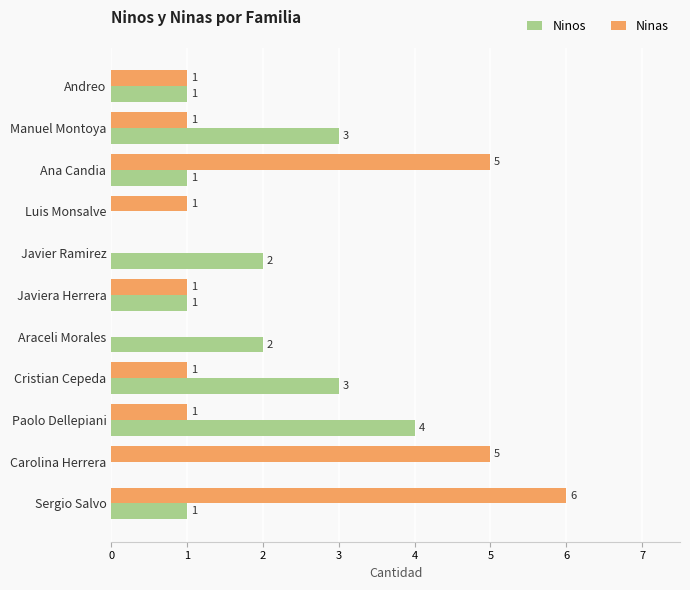

How many Ninos values are between 1 and 3?

8